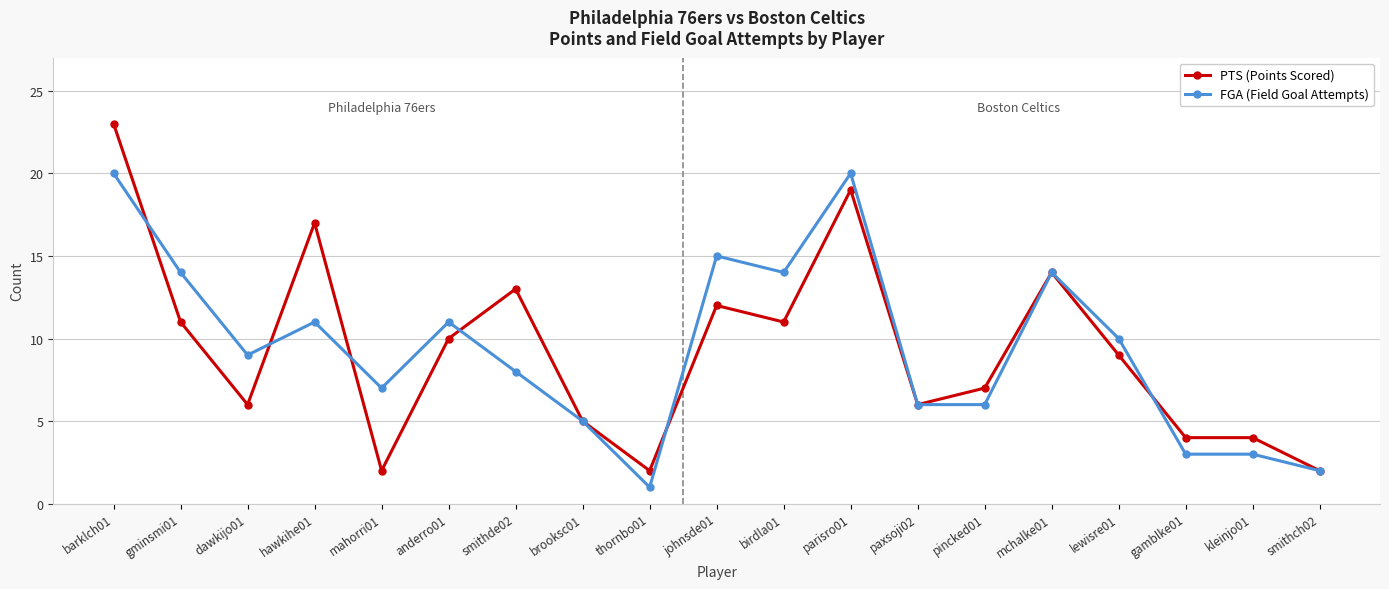

Reading right to left, transcribe all the data shown in this chart.

PTS (Points Scored): 2	4	4	9	14	7	6	19	11	12	2	5	13	10	2	17	6	11	23
FGA (Field Goal Attempts): 2	3	3	10	14	6	6	20	14	15	1	5	8	11	7	11	9	14	20